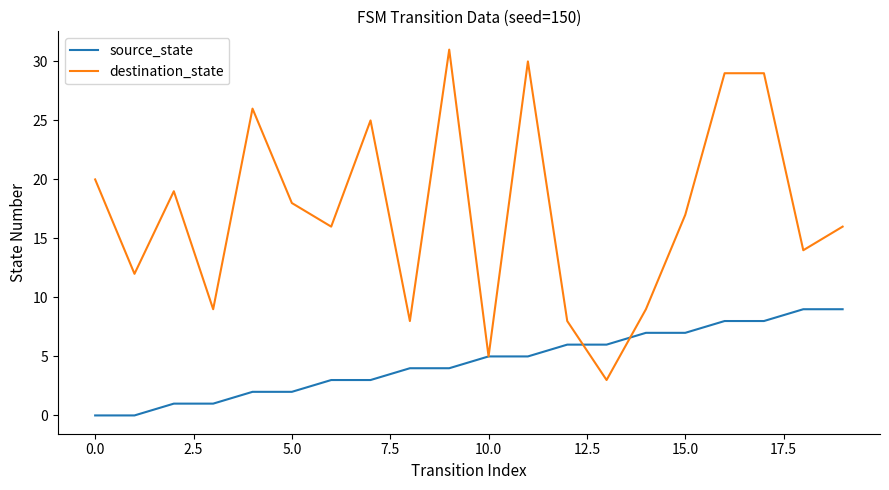

Which series has the largest total across all categories?

destination_state